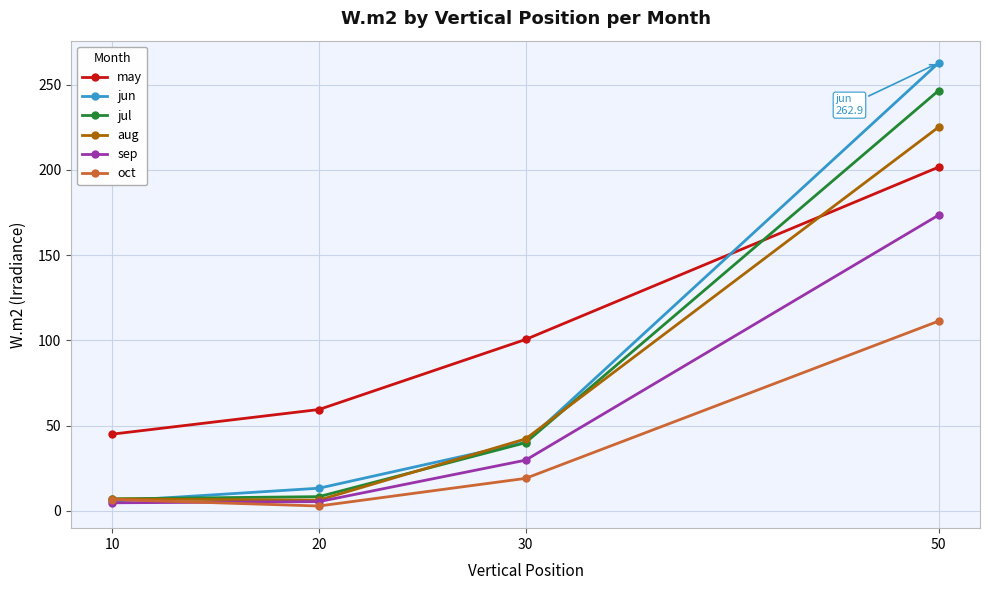

What is the difference between the maximum and minimum values in the oct series?

108.5